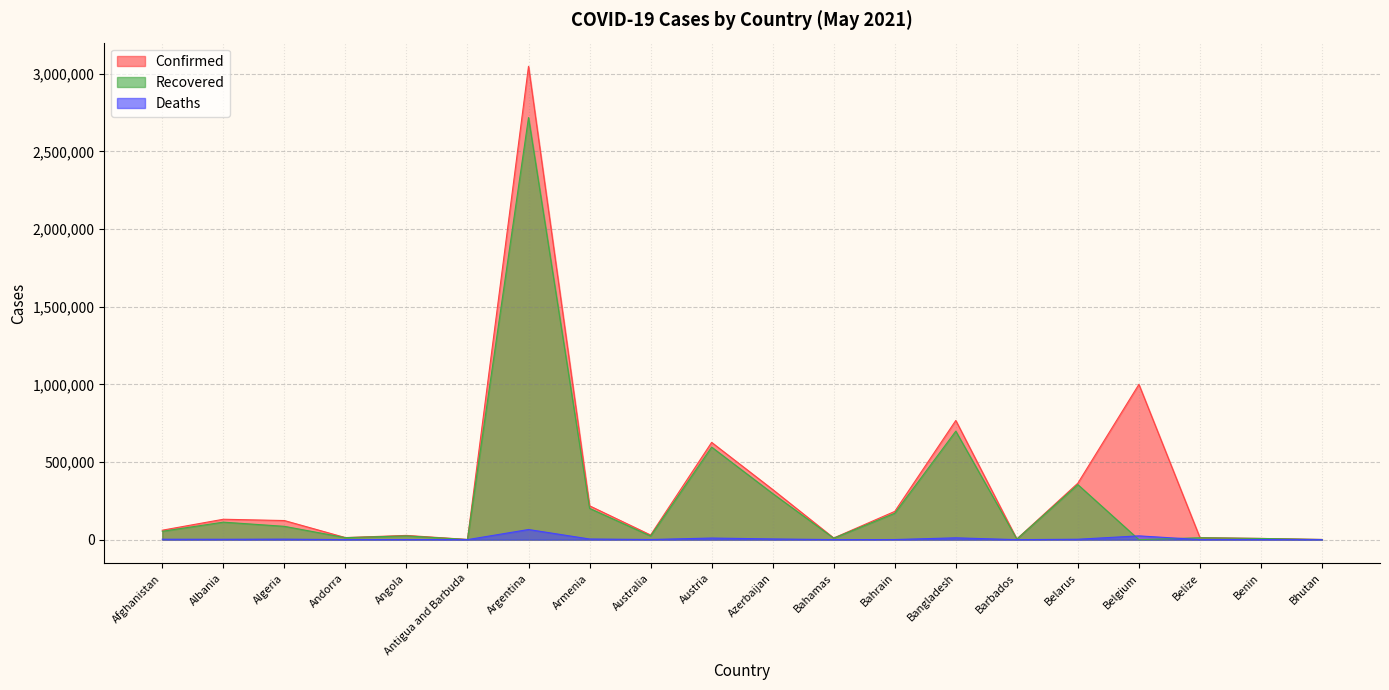

How many categories are shown in the chart?

20